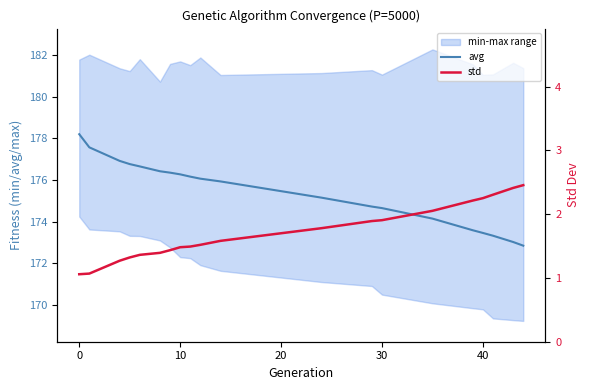

How many data points does each series have?

20